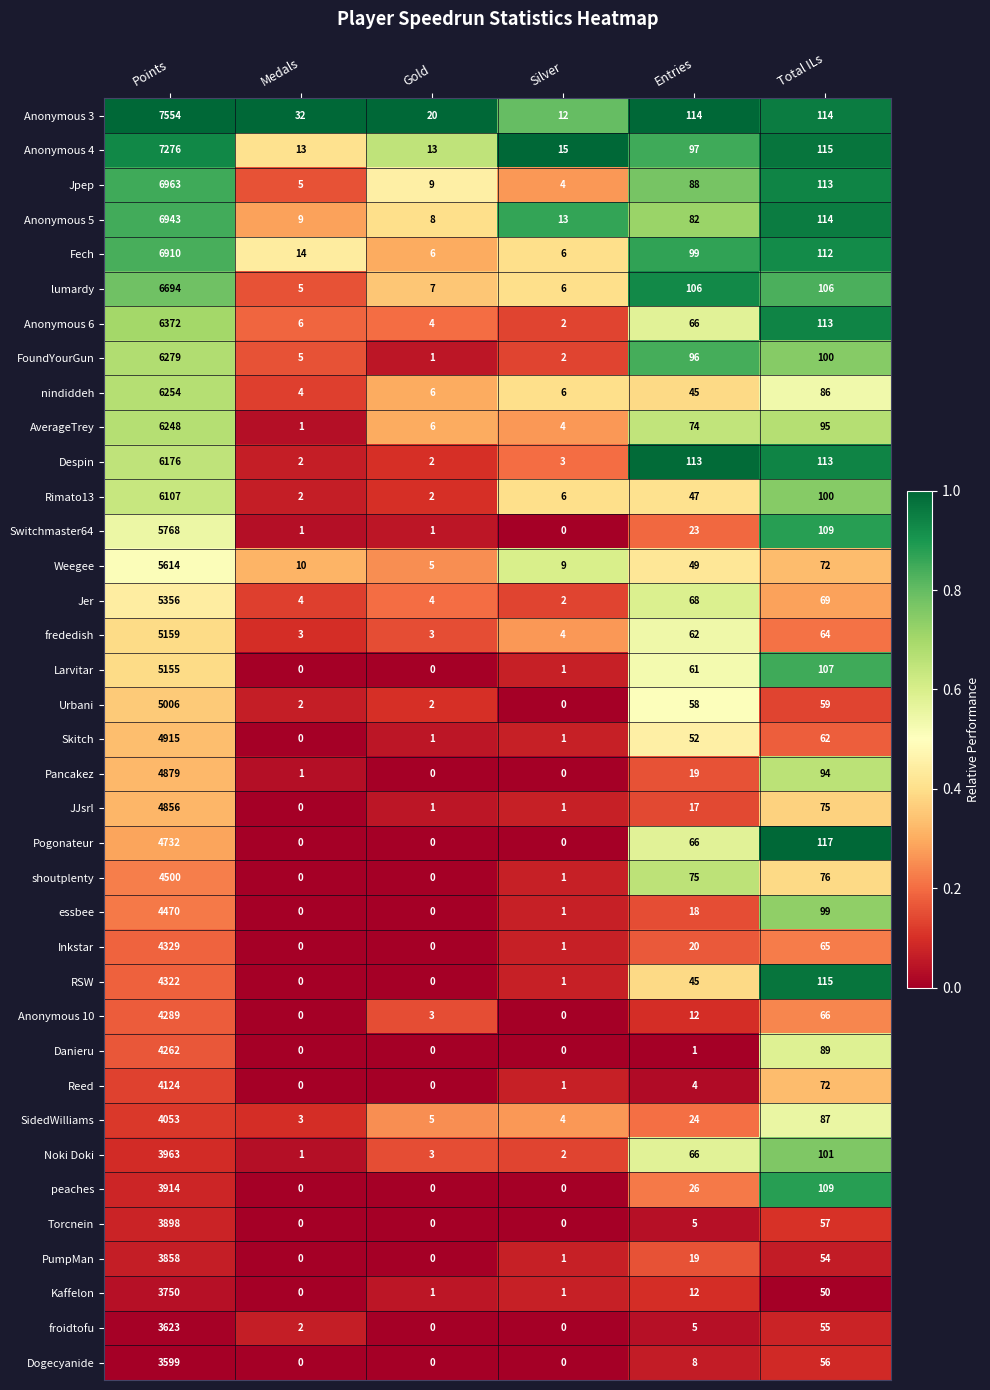

The value of Jer at Total ILs is 69. True or false?

True